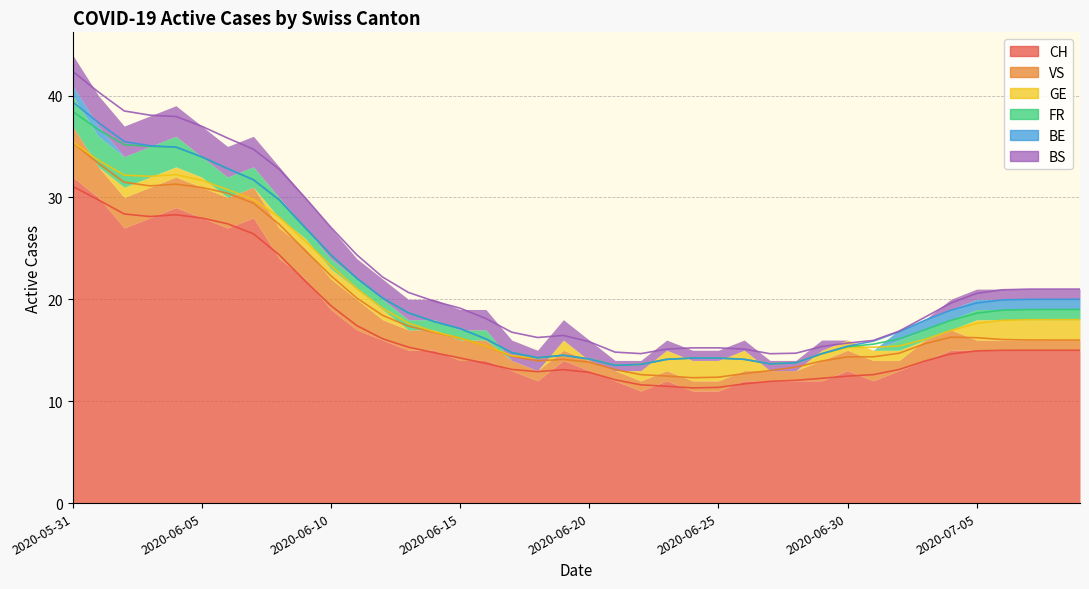

Does the chart have visible grid lines?

Yes